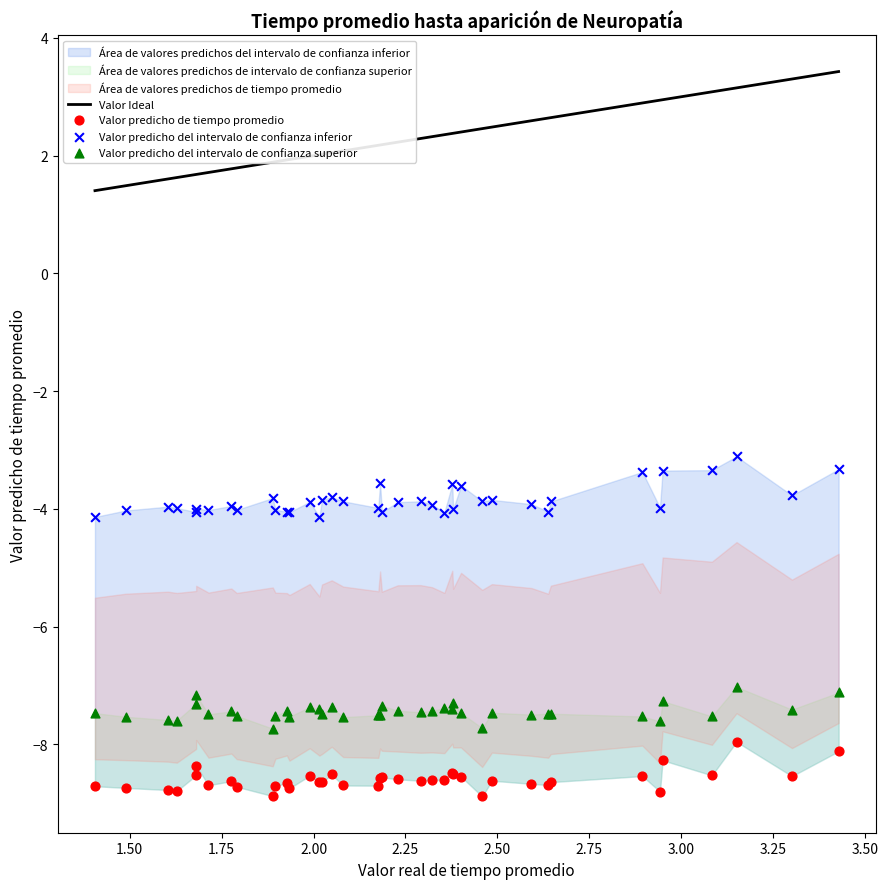

Which series reaches the maximum Y coordinate?

Valor predicho del intervalo de confianza inferior